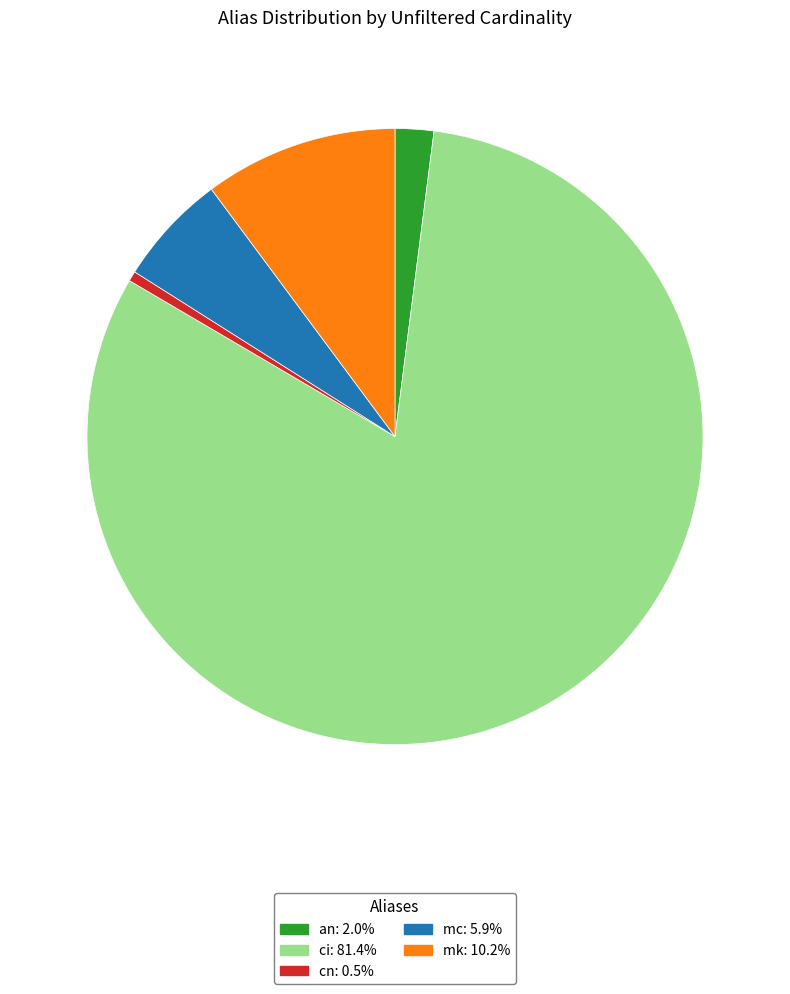

Approximately how many times larger is the value at an: 2.0% compared to cn: 0.5%?

3.8